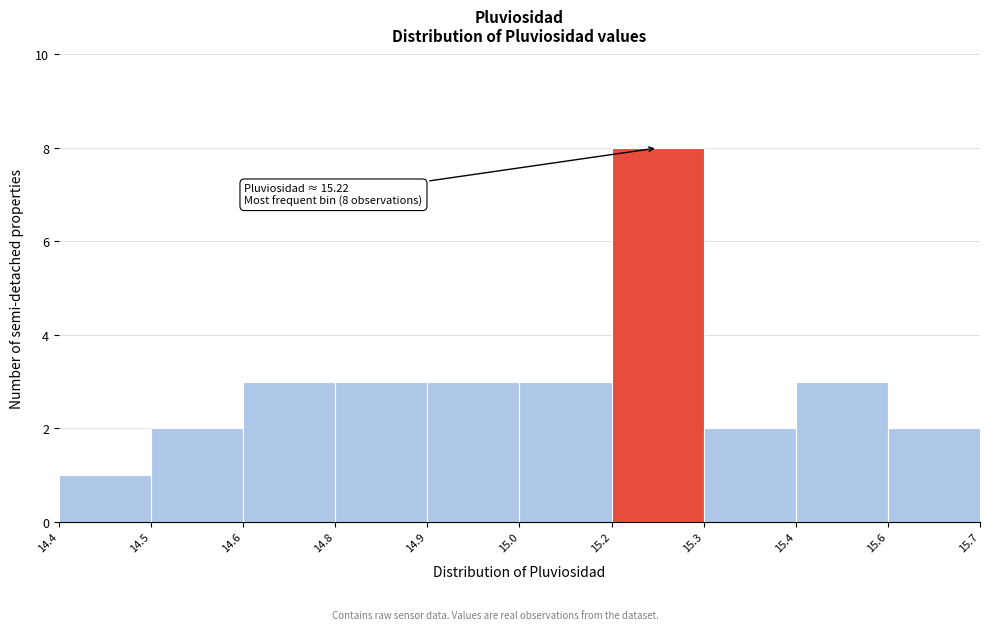

Reading right to left, transcribe all the data shown in this chart.

2	3	2	8	3	3	3	3	2	1